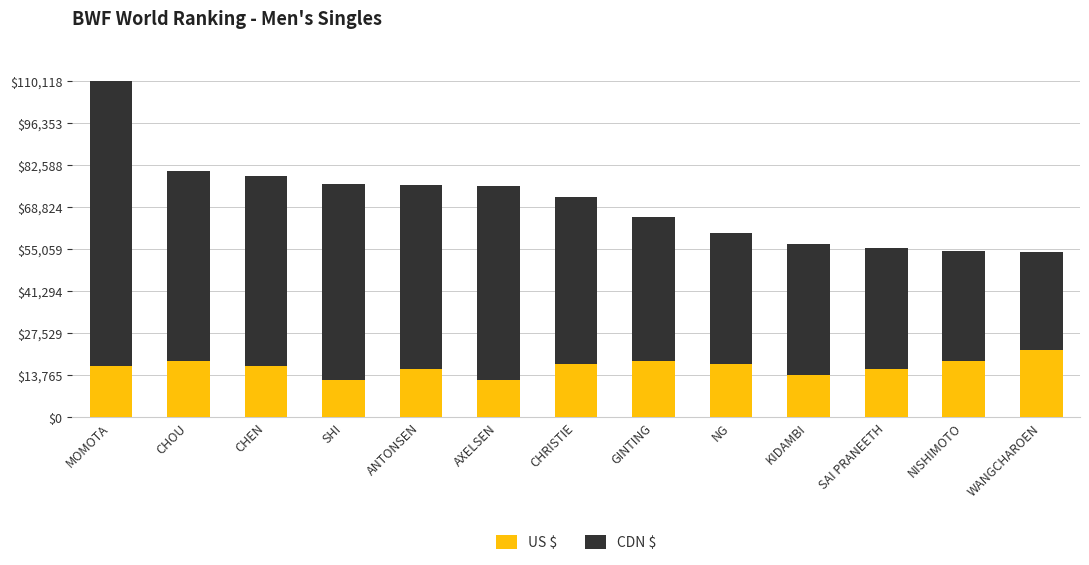

At which category is the sum across all series the highest?

MOMOTA